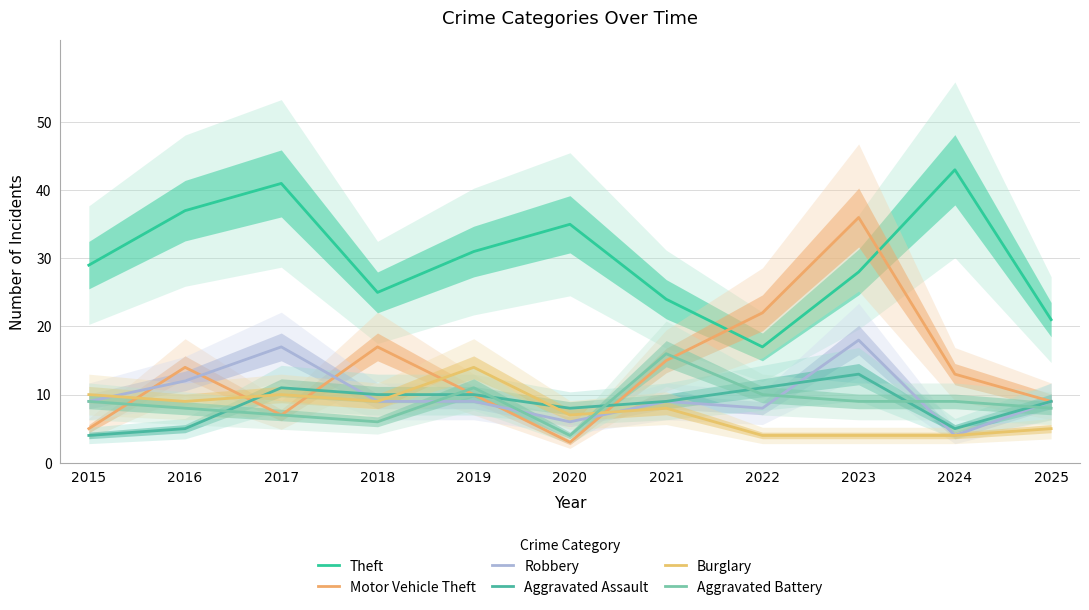

Rank the categories by Aggravated Battery value from lowest to highest.

2020, 2018, 2017, 2016, 2025, 2015, 2023, 2024, 2022, 2019, 2021